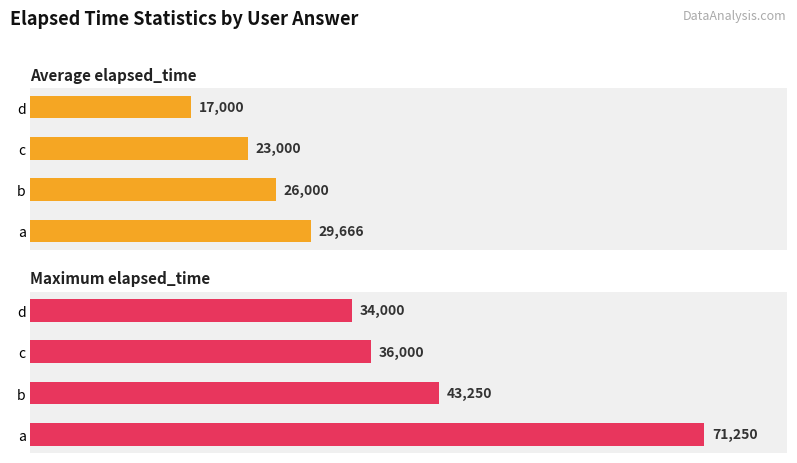

Rank the series by their maximum value, from lowest to highest.

Average elapsed_time, Maximum elapsed_time